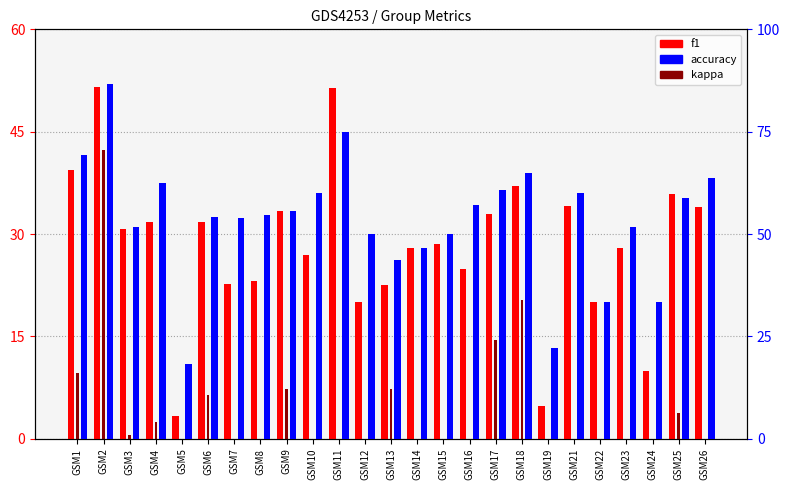

Which series has the largest range (max minus min)?

accuracy